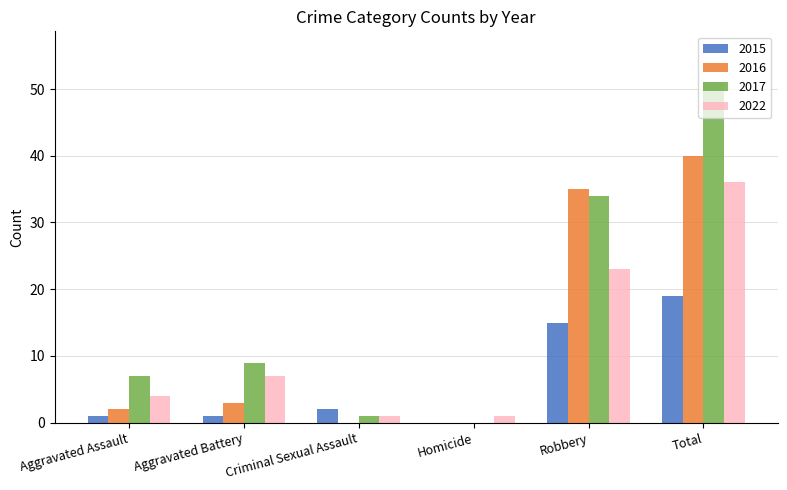

True or false: 2016 has a value of -19 at Homicide.

False